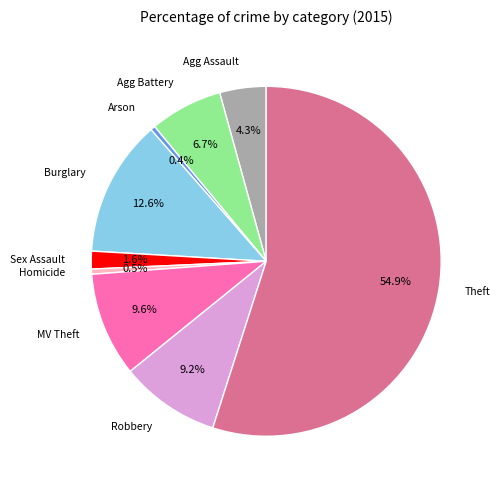

Does any single category account for the majority?

Yes